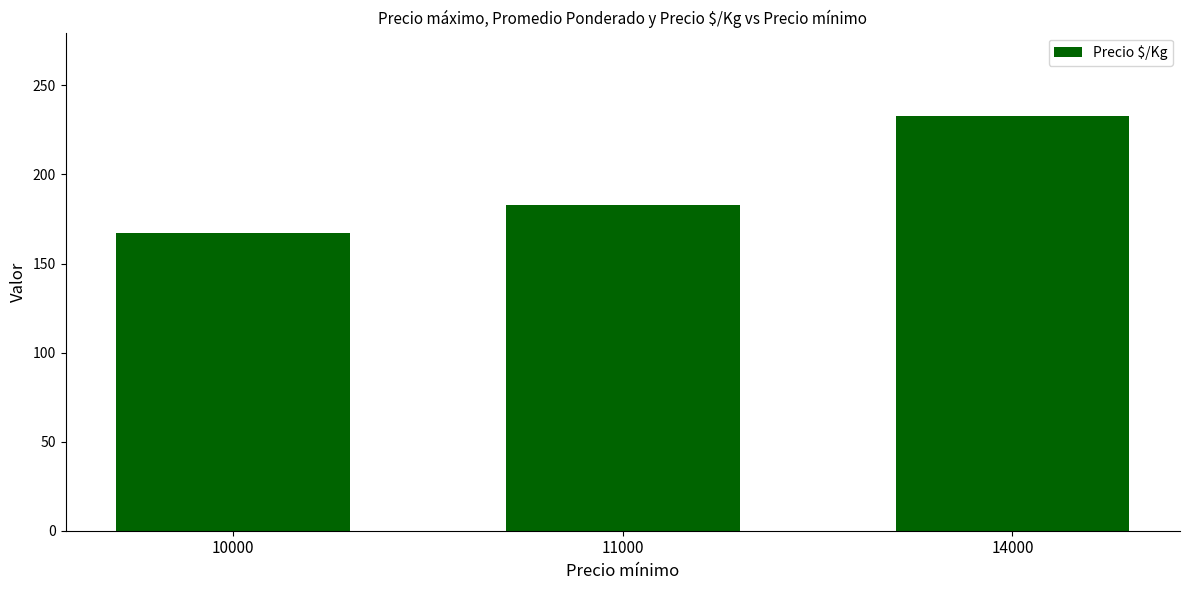

What is the change in value from 11000 to 14000?

+50